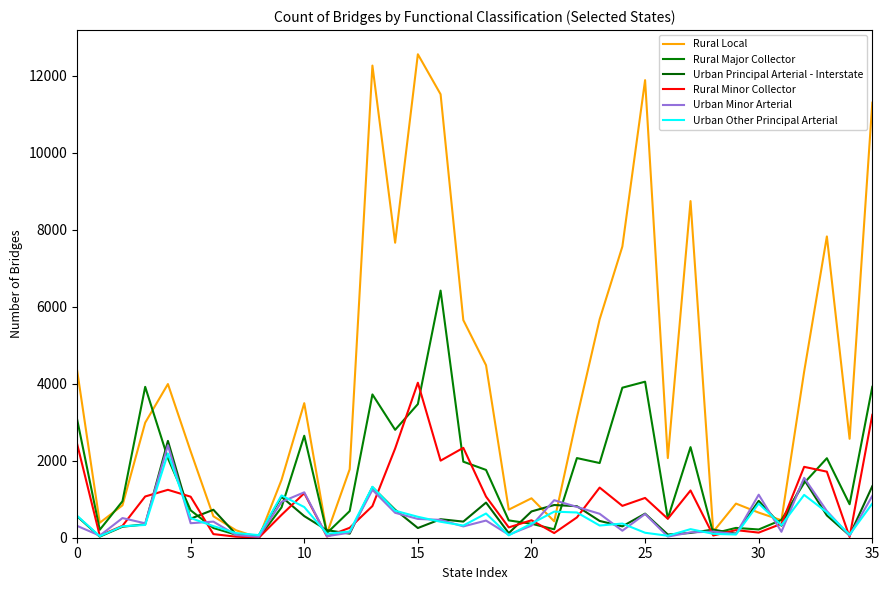

Which series has the largest total across all categories?

Rural Local